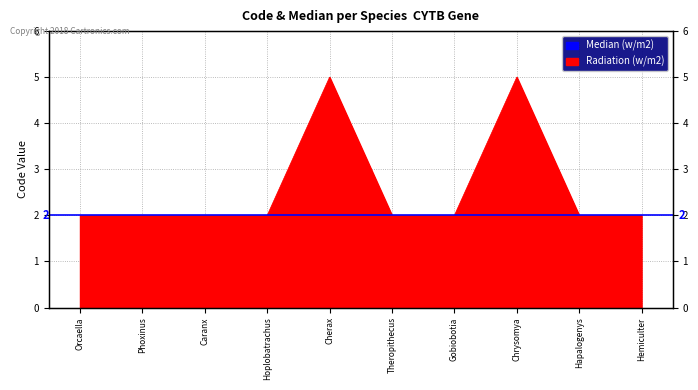

Reading left to right, list all the values displayed in this chart.

2	2	2	2	5	2	2	5	2	2